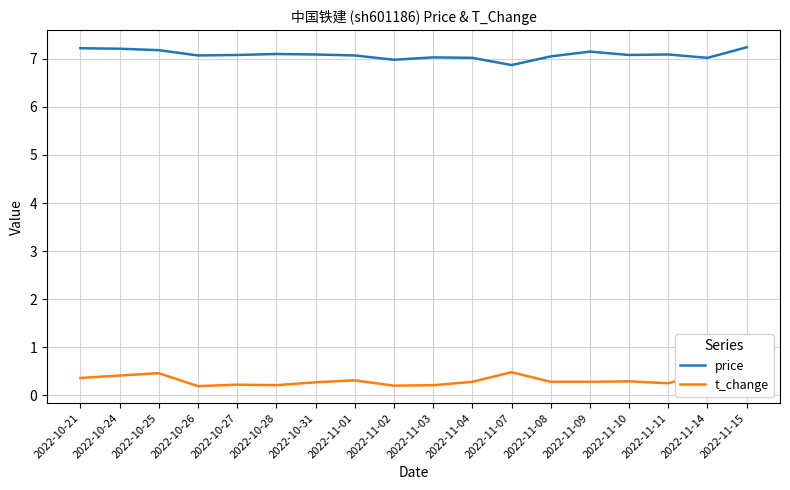

What are all the series names shown in the legend?

price, t_change